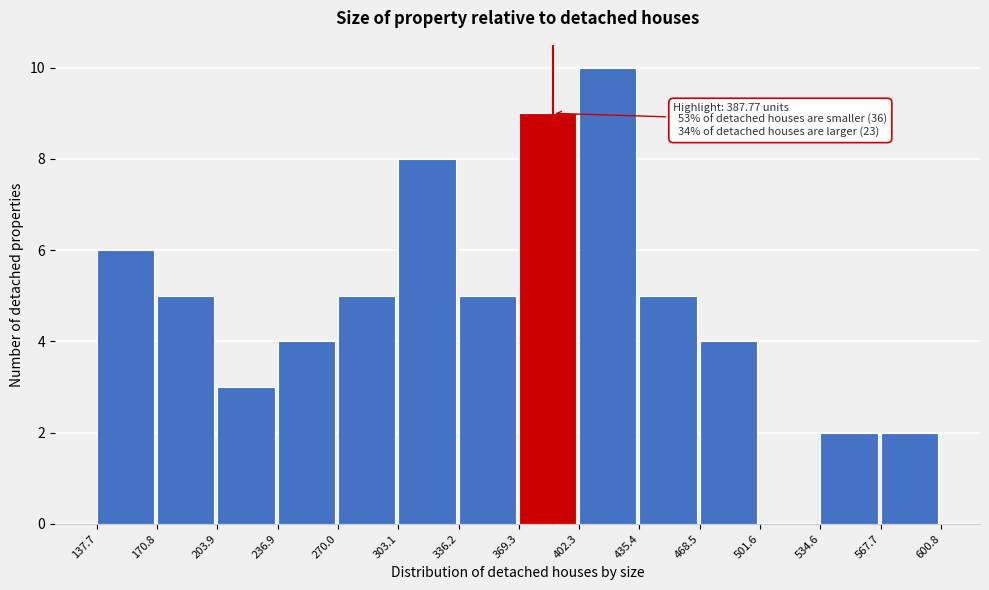

Which range on the x-axis has the tallest bar?

402.3 to 435.4